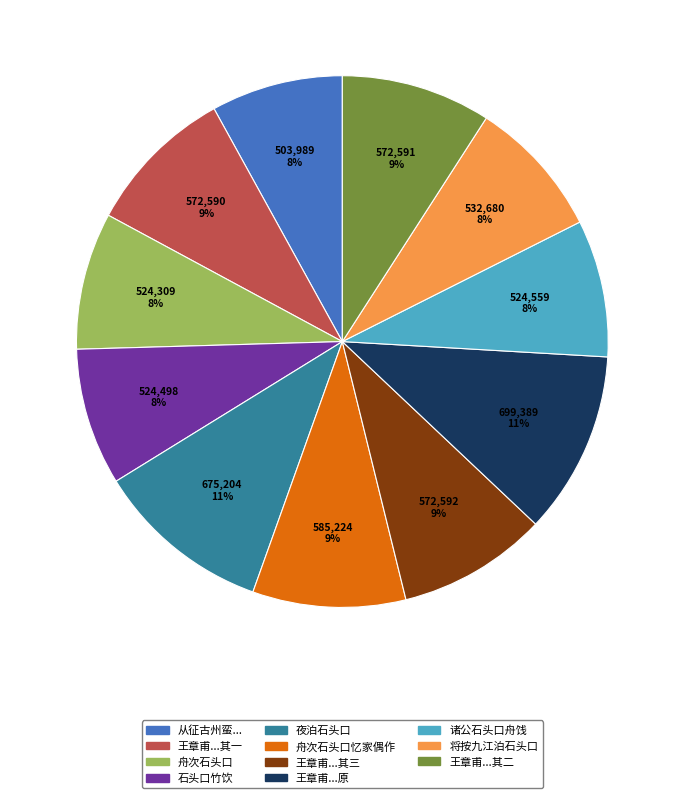

How many segments does this pie chart have?

11